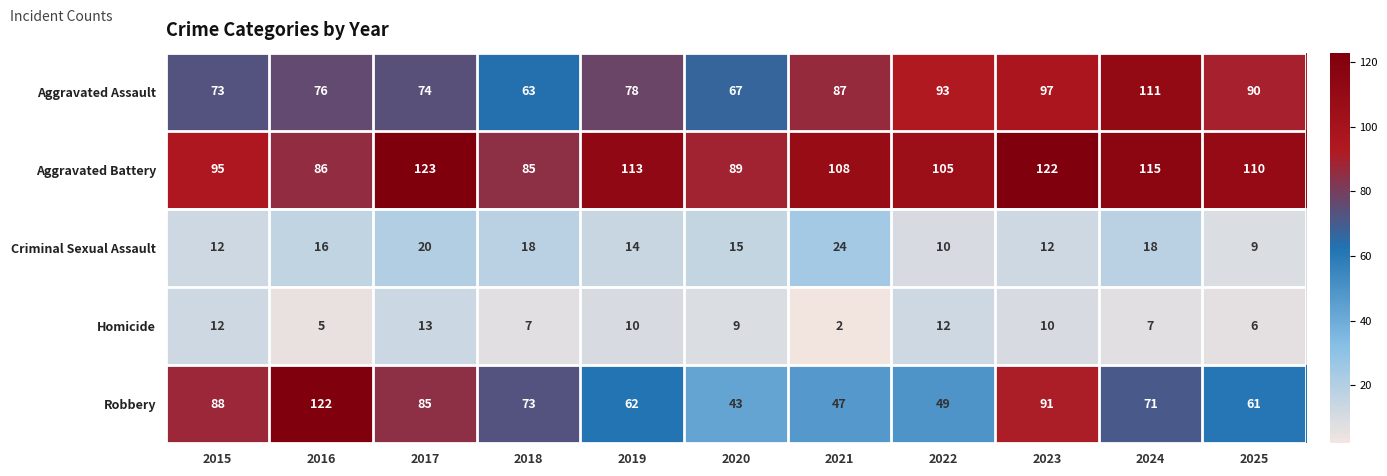

Is it true that Criminal Sexual Assault equals 14 at 2019?

True